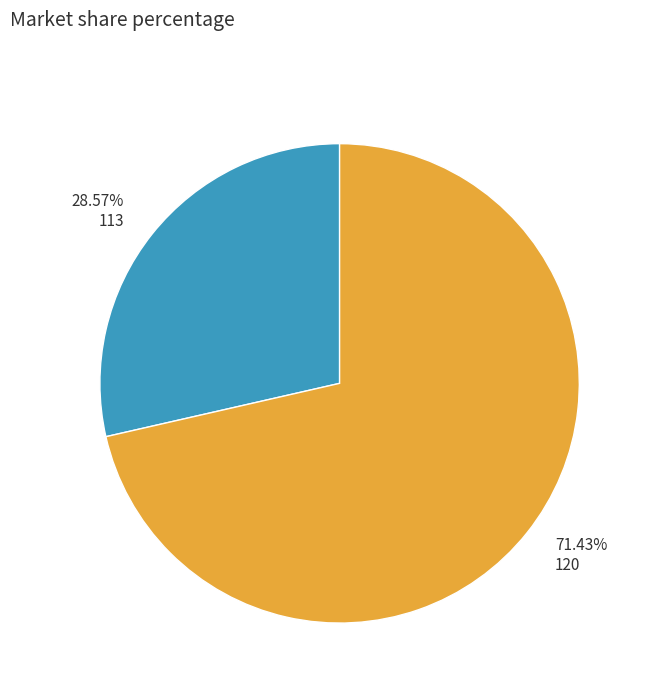

To the nearest percent, what is the difference between the largest and smallest slice percentages?

43%